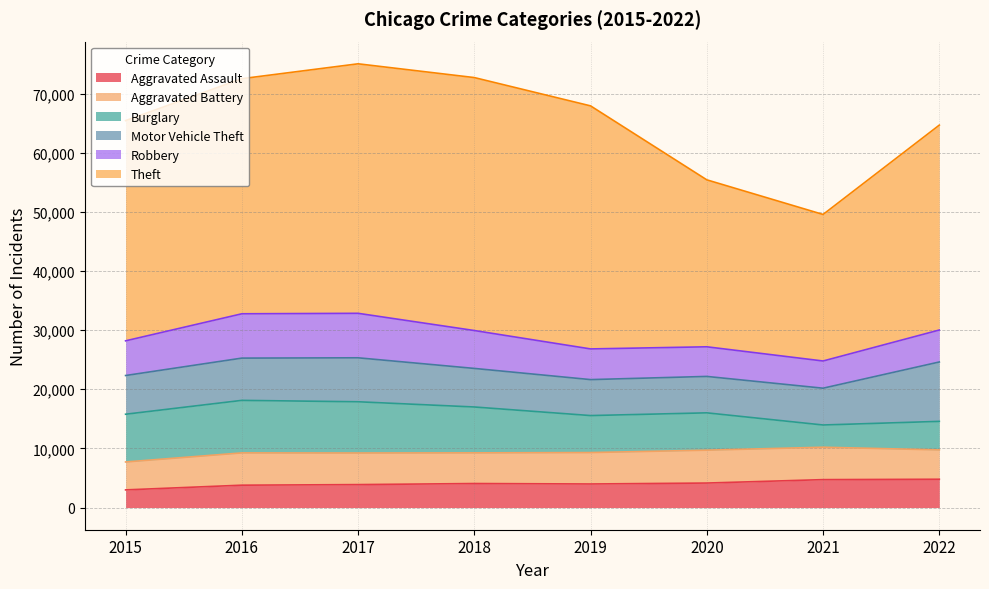

How many data points does each series have?

8